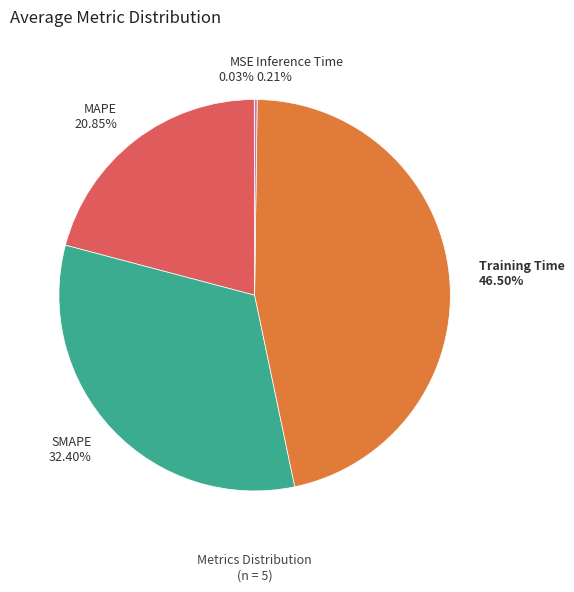

Does Training Time 46.50% represent more than half of the total?

No